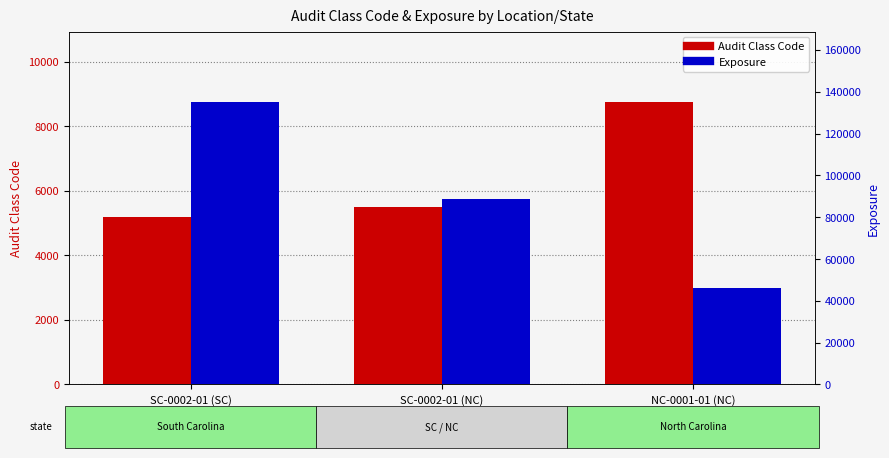

At NC-0001-01 (NC), list the series in order from largest to smallest.

Exposure, Audit Class Code